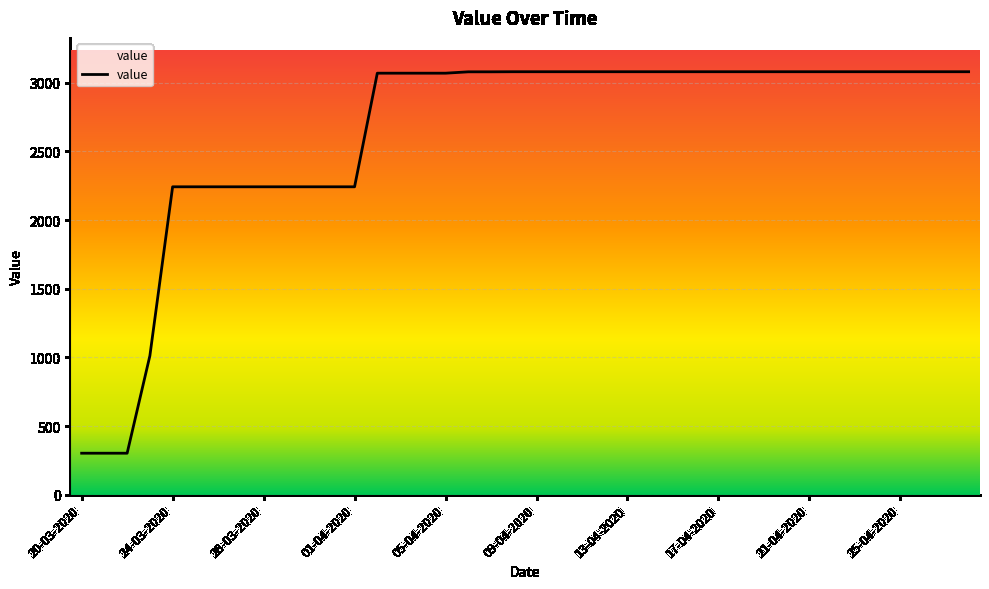

The chart shows a value of 2242.2 at 26-03-2020. True or false?

True